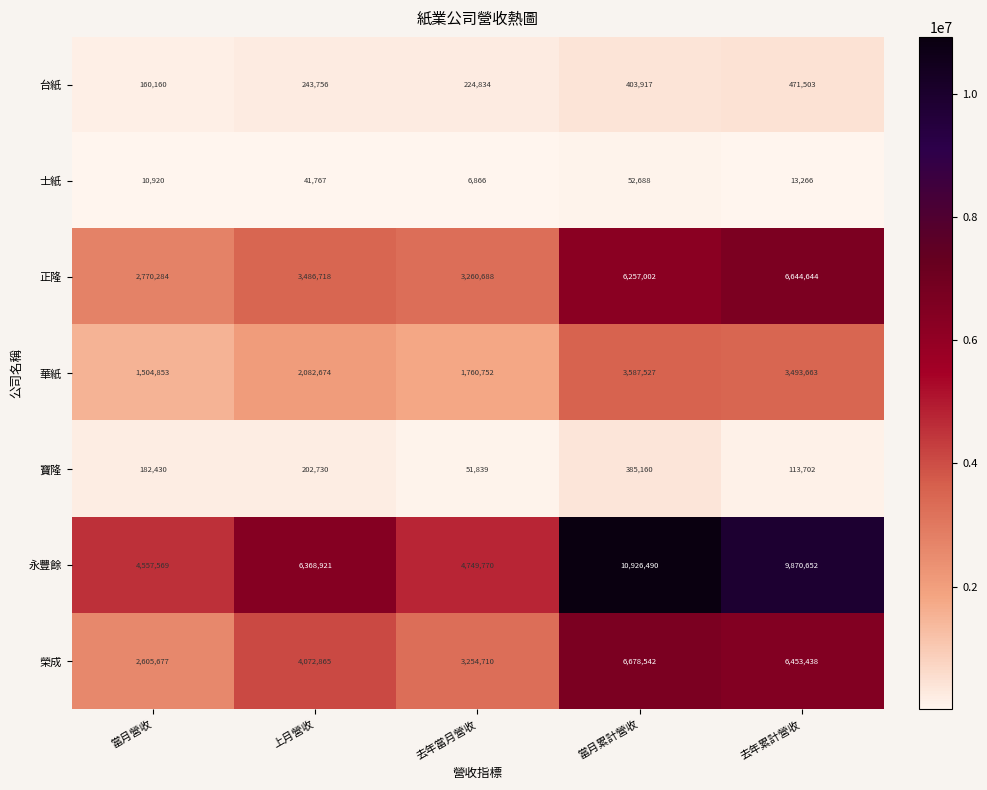

Which series has the widest spread of values?

永豐餘